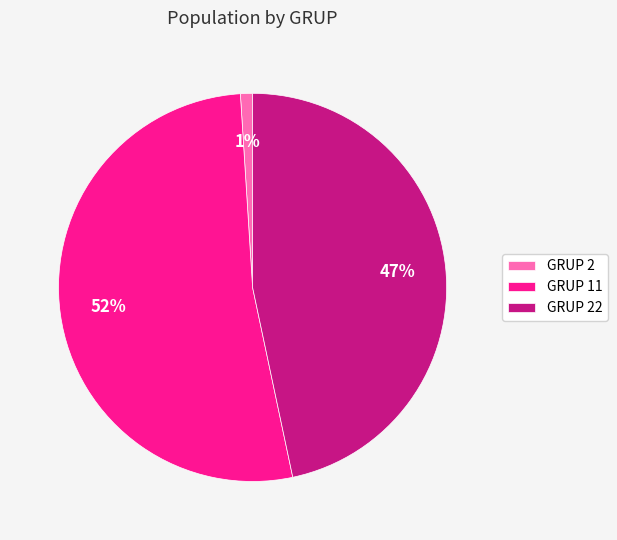

The GRUP 2 slice represents 1% of the pie. True or false?

True